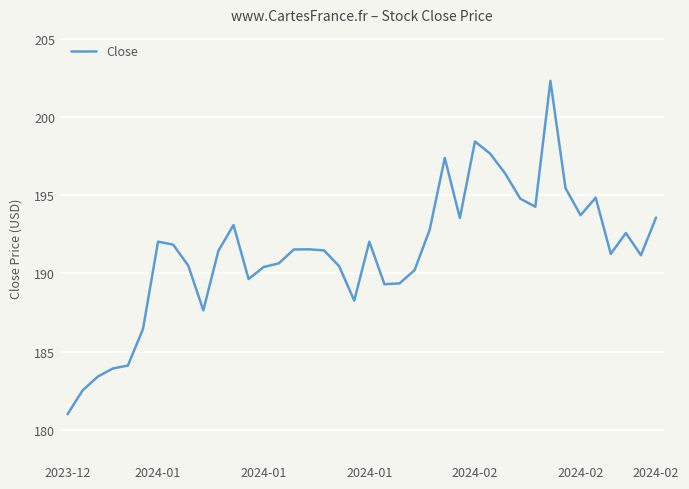

What is the maximum value shown in the chart?

202.3